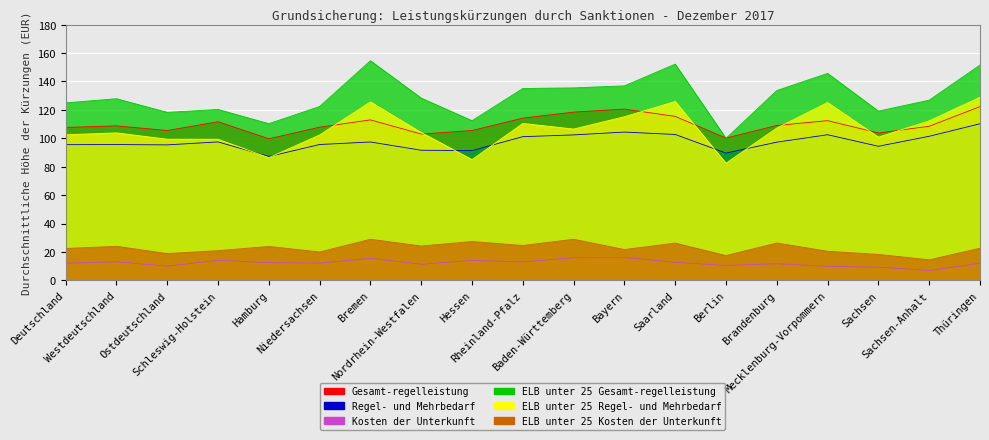

List the series in order of their peak value, highest first.

ELB unter 25 Gesamt-regelleistung, ELB unter 25 Regel- und Mehrbedarf, Gesamt-regelleistung, Regel- und Mehrbedarf, ELB unter 25 Kosten der Unterkunft, Kosten der Unterkunft